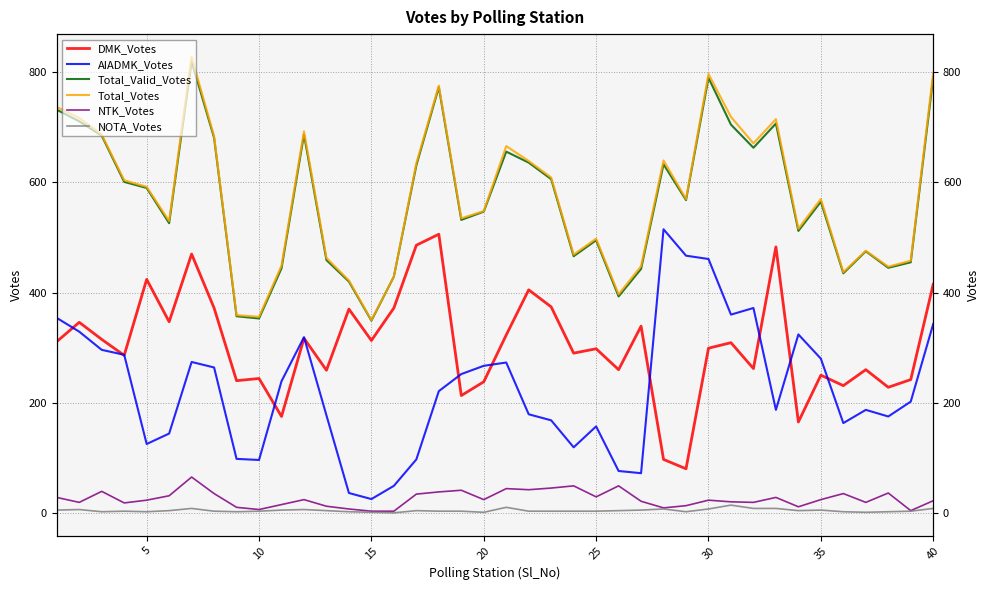

True or false: NOTA_Votes and Total_Votes cross at least once.

False